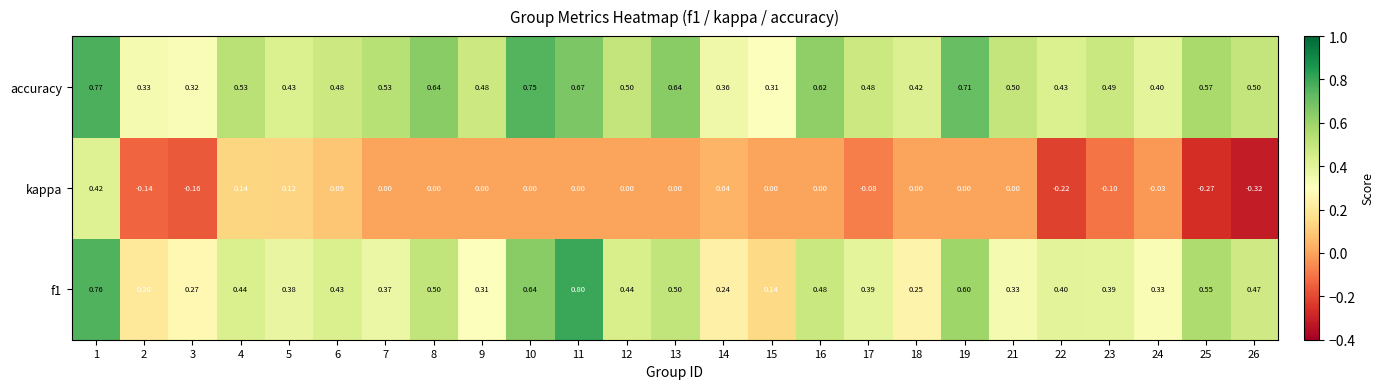

Is the value of kappa at 6 greater than the value of f1 at 22?

No